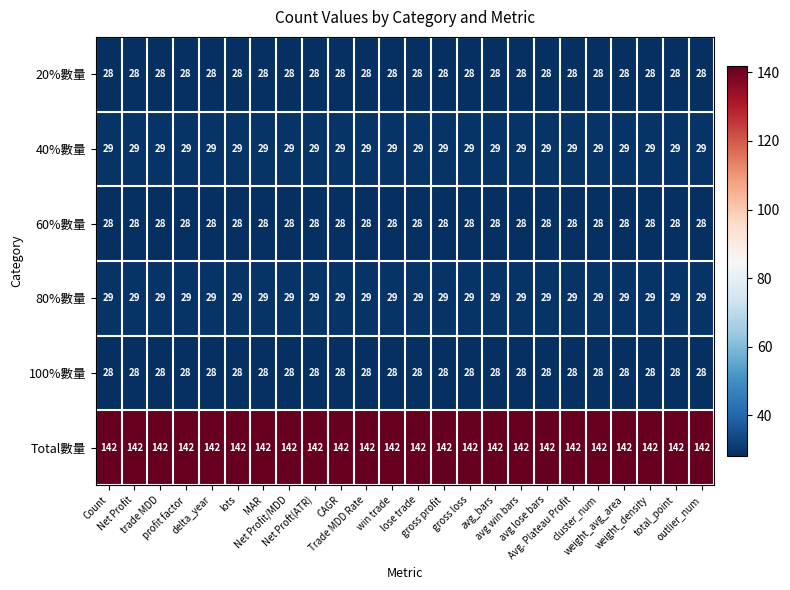

At how many categories does at least one series exceed 137?

24